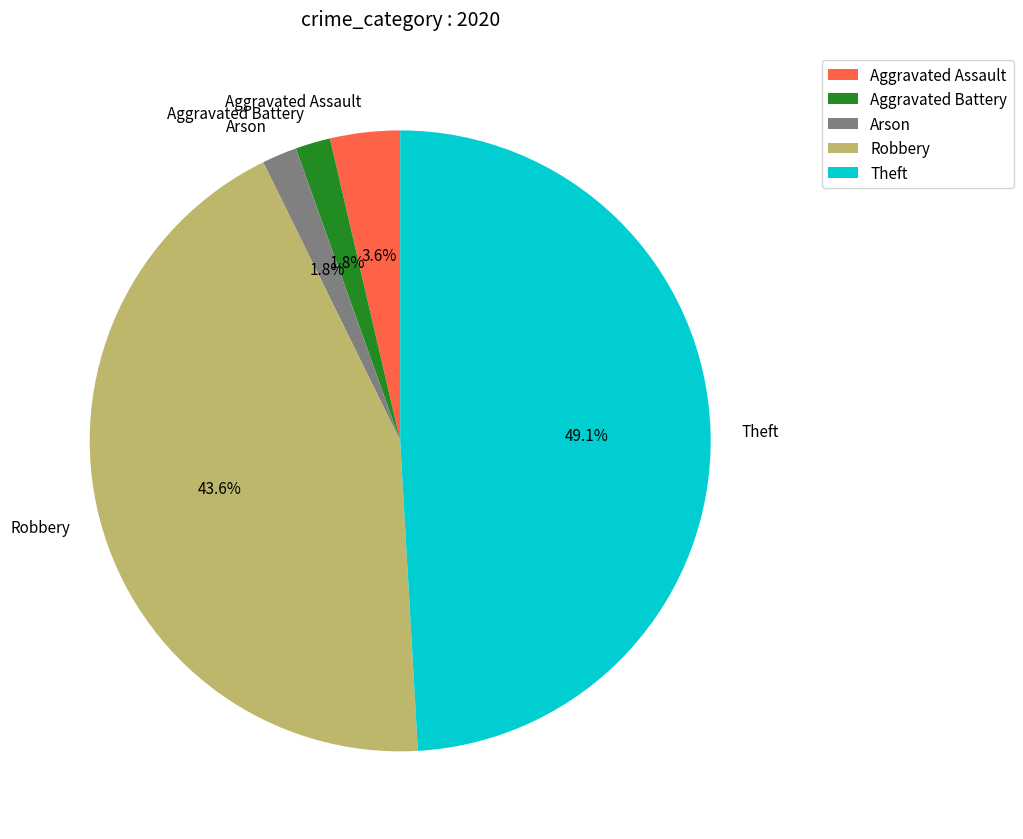

Does Arson account for over 50% of the chart?

No